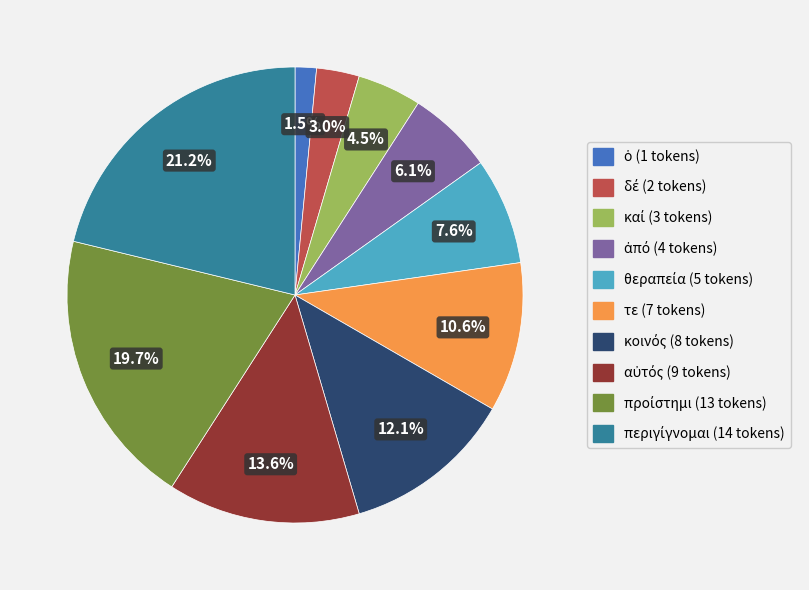

Is there any slice that represents more than half of the pie?

No